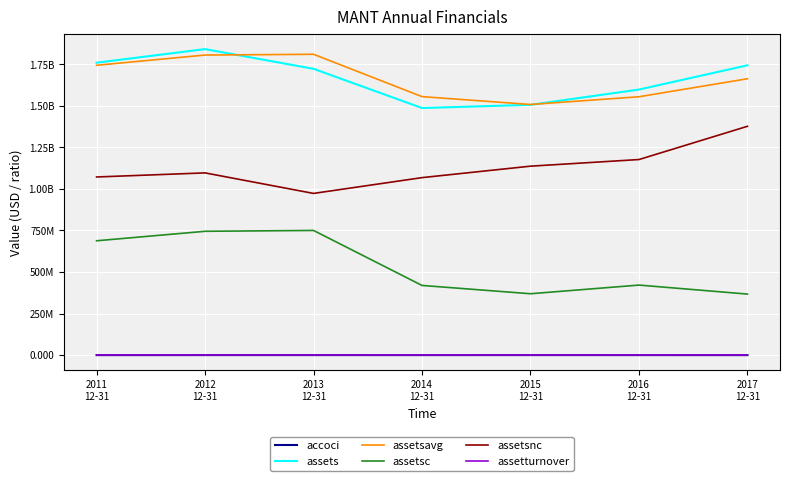

True or false: accoci and assetturnover cross at least once.

False